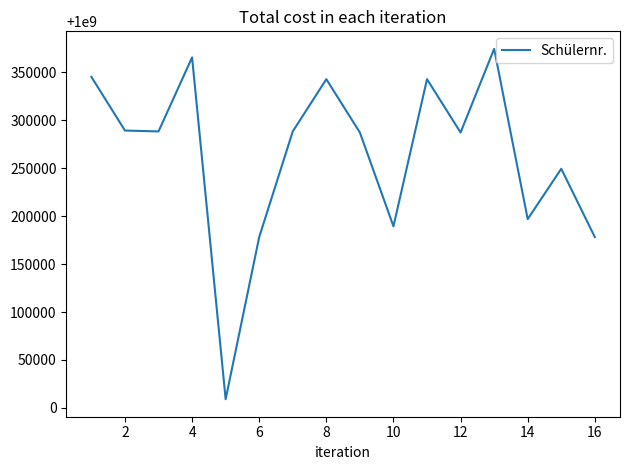

What is the difference between the maximum and minimum values?

365366